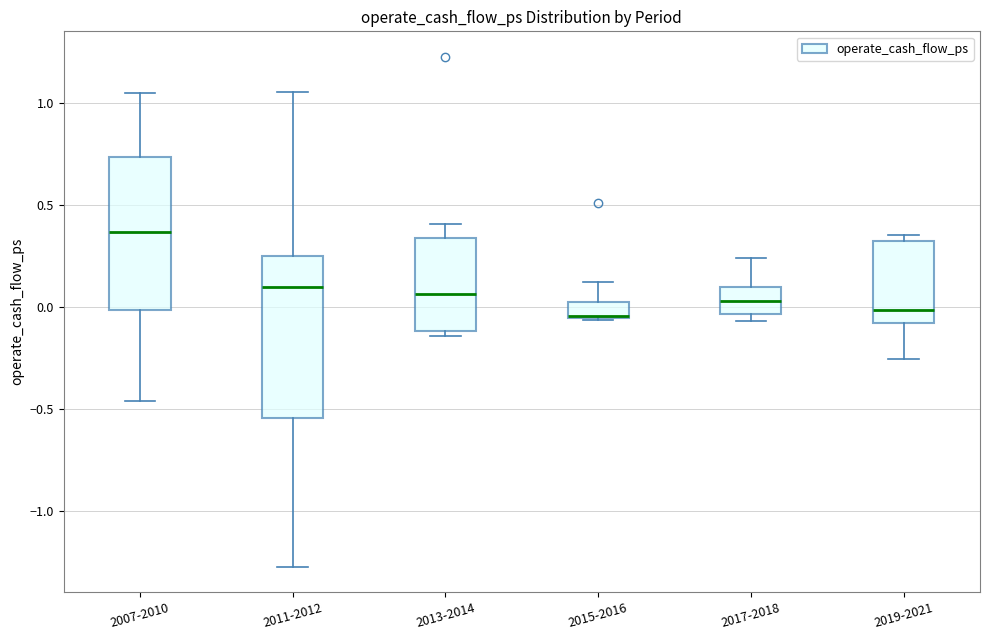

Where is the upper edge of the box for 2013-2014 on the y-axis? The values are not printed on the chart, so give them approximately, as read against the axis.

0.35